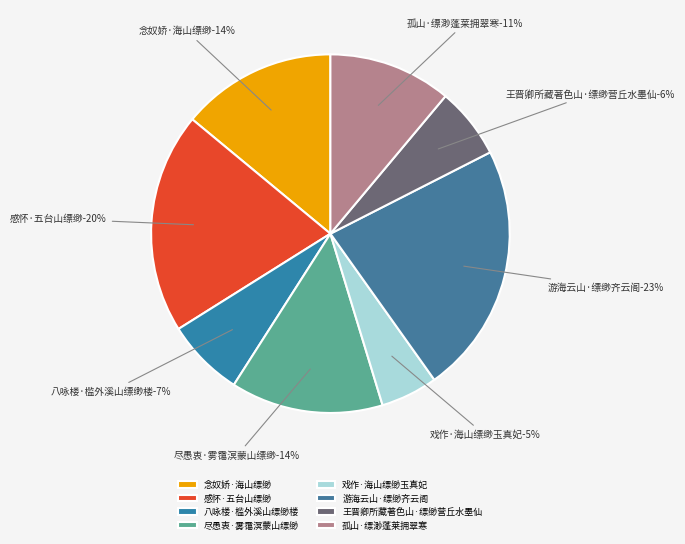

Which has a higher value, 游海云山·缥缈齐云阁 or 戏作·海山缥缈玉真妃?

游海云山·缥缈齐云阁